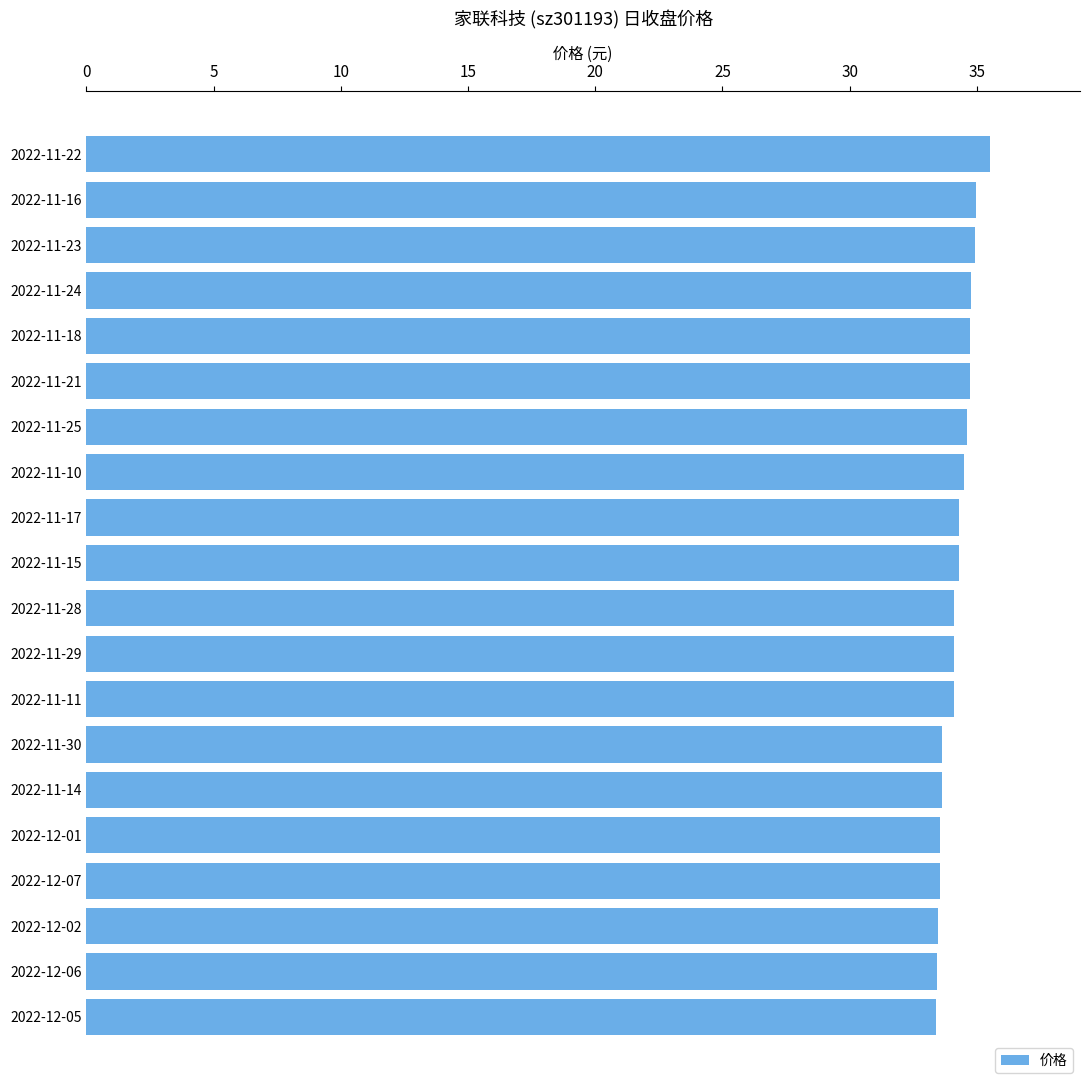

What is the difference between the maximum and minimum values?

2.1